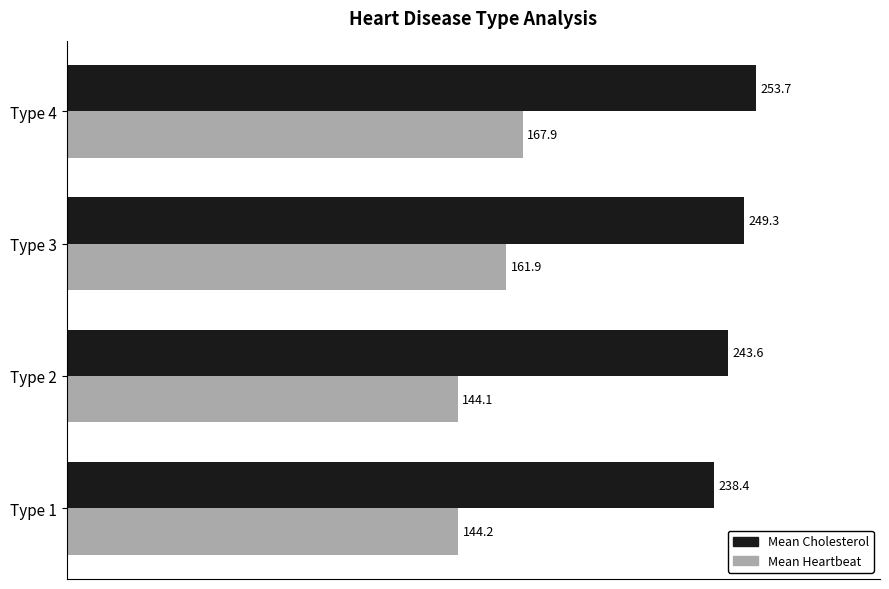

Which series has the largest total across all categories?

Mean Cholesterol